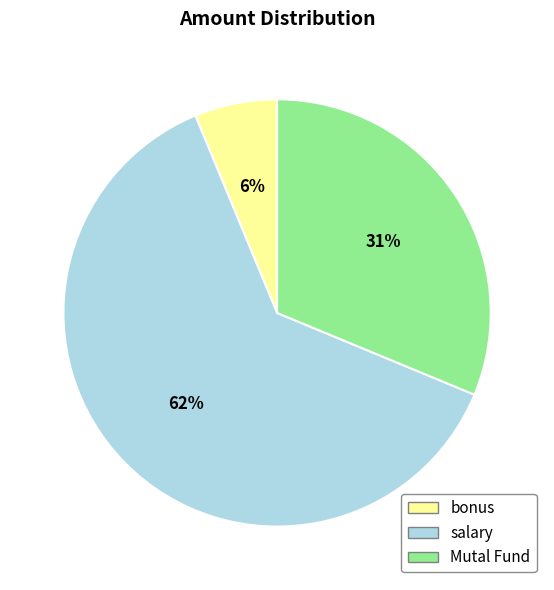

Combined, do salary and bonus account for over 50%?

Yes